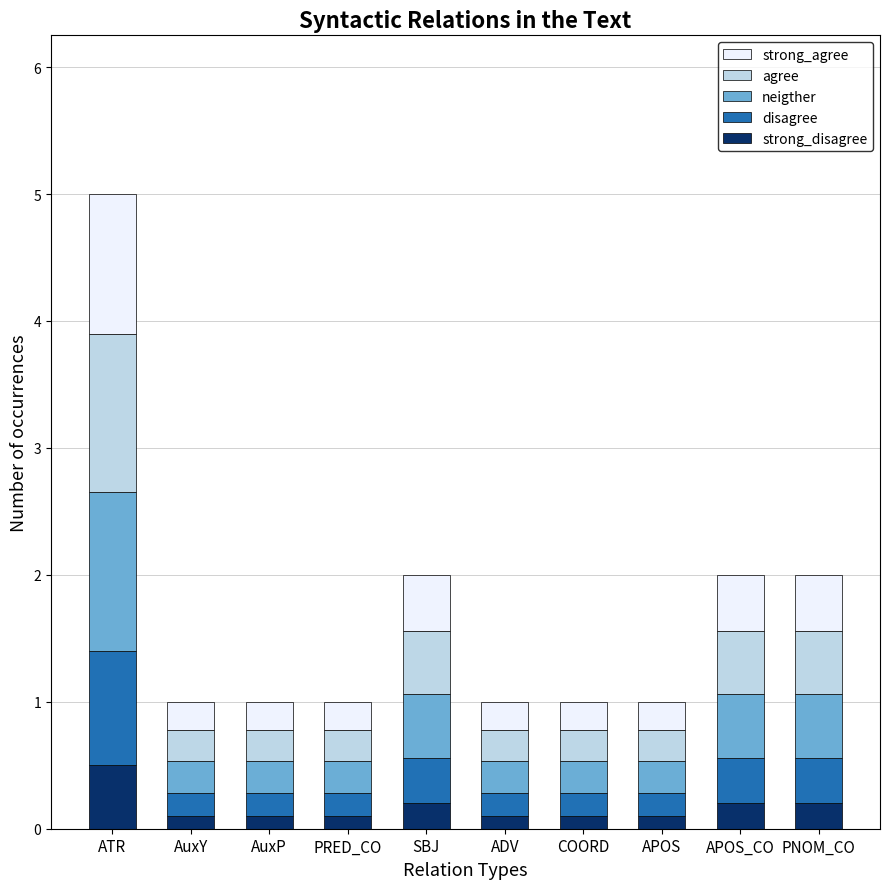

Are the bars horizontal?

No